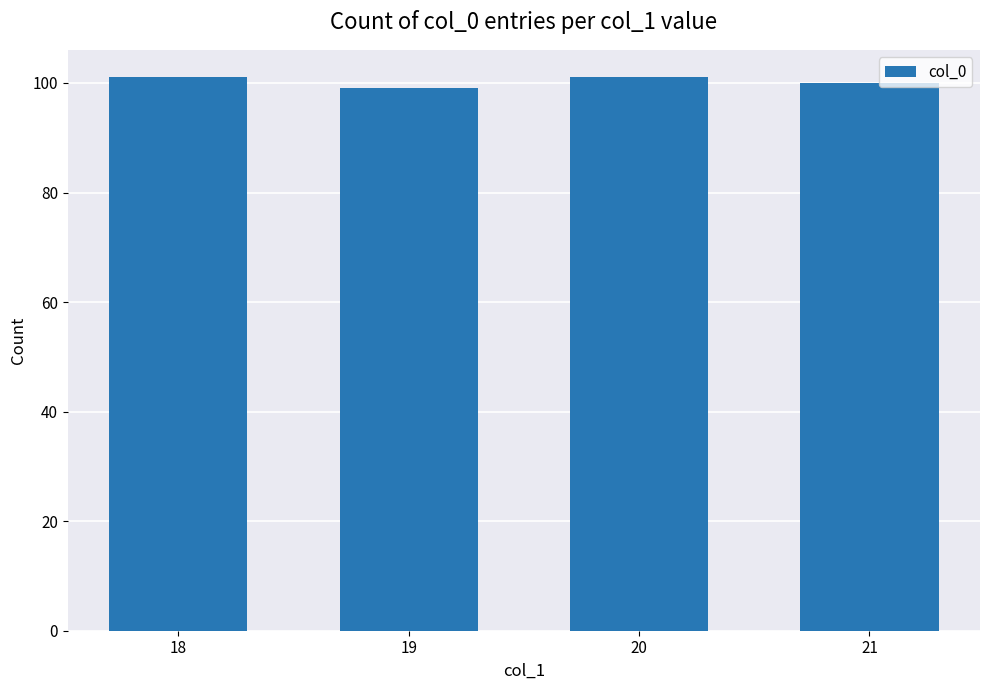

Reading left to right, list all the values displayed in this chart.

101	99	101	100